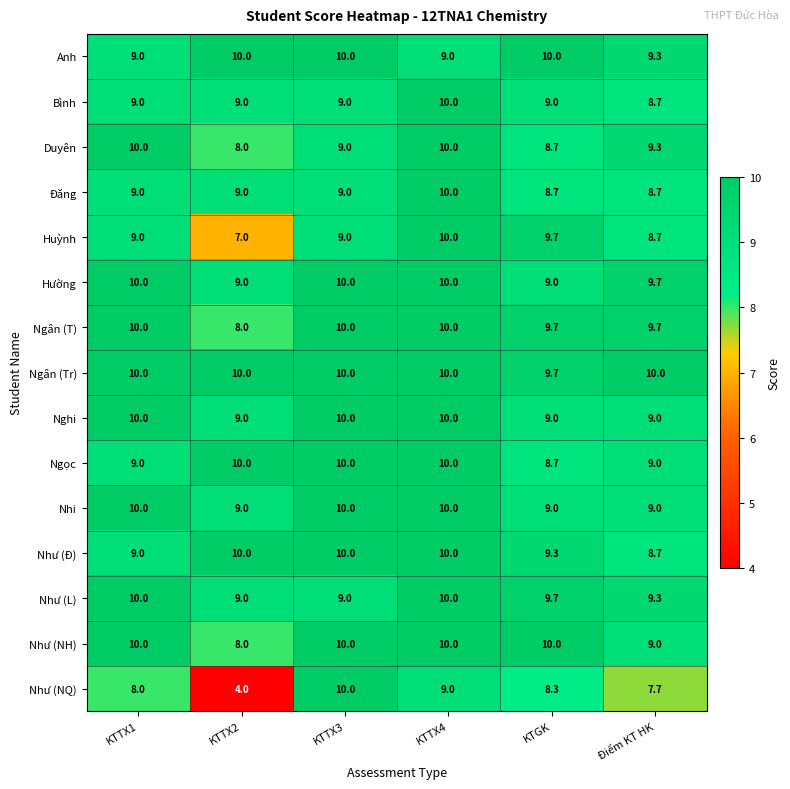

True or false: Hường has a value of 9.7 at Điểm KT HK.

True